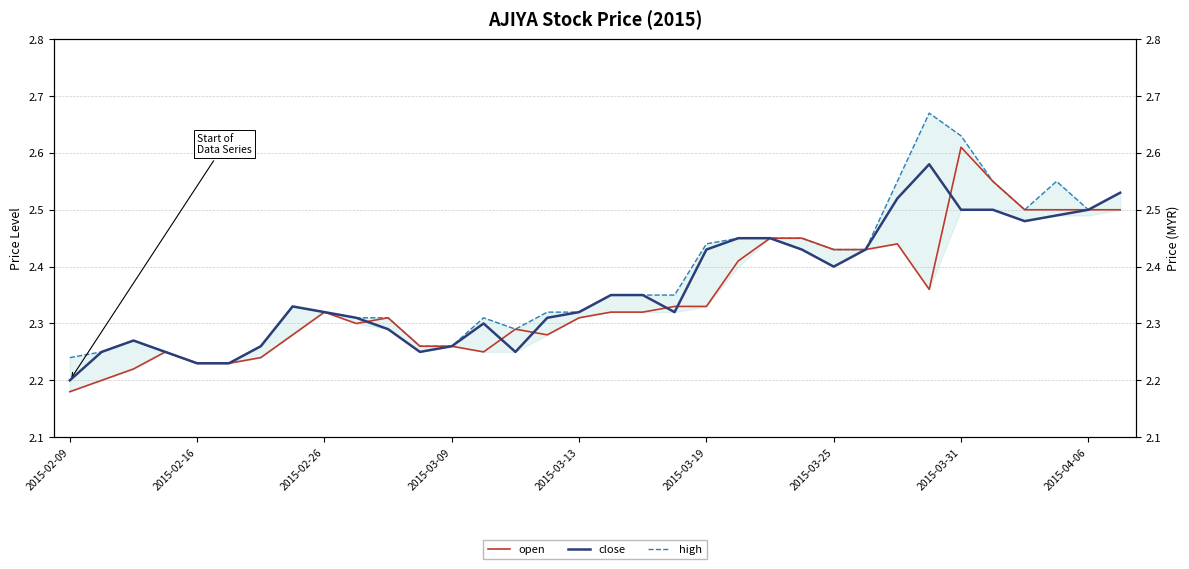

Read the open value at 2015-04-06.

2.5